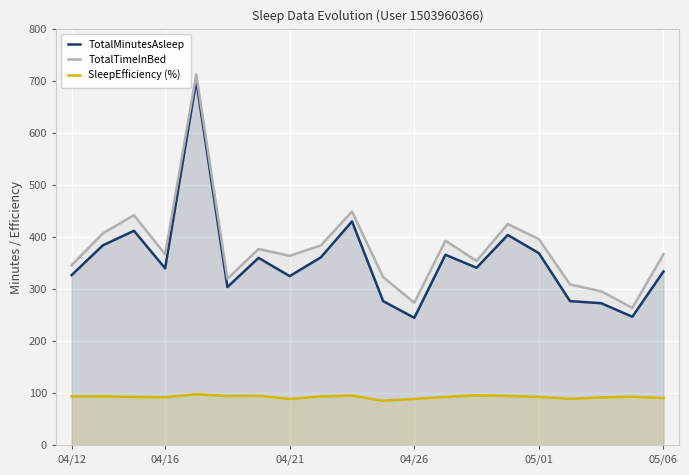

Is the value of TotalTimeInBed at 17 greater than the value of TotalMinutesAsleep at 8?

No